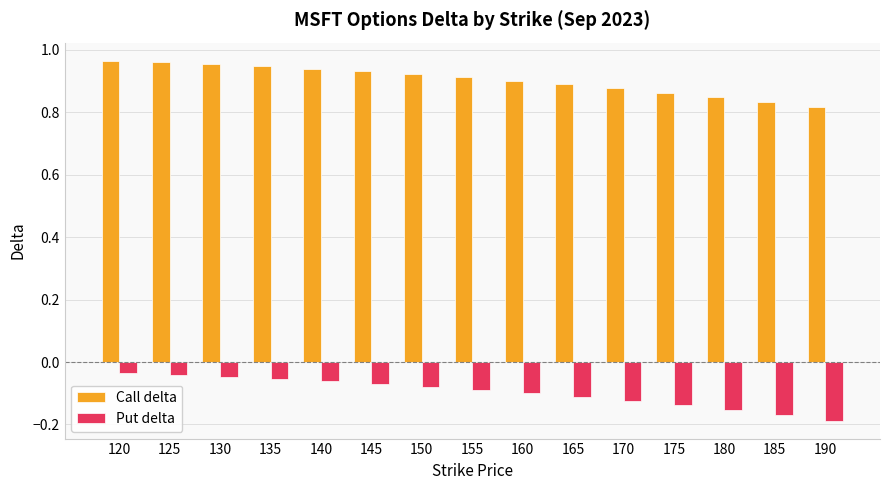

Is the value of Put delta at 125 greater than the value of Call delta at 135?

No